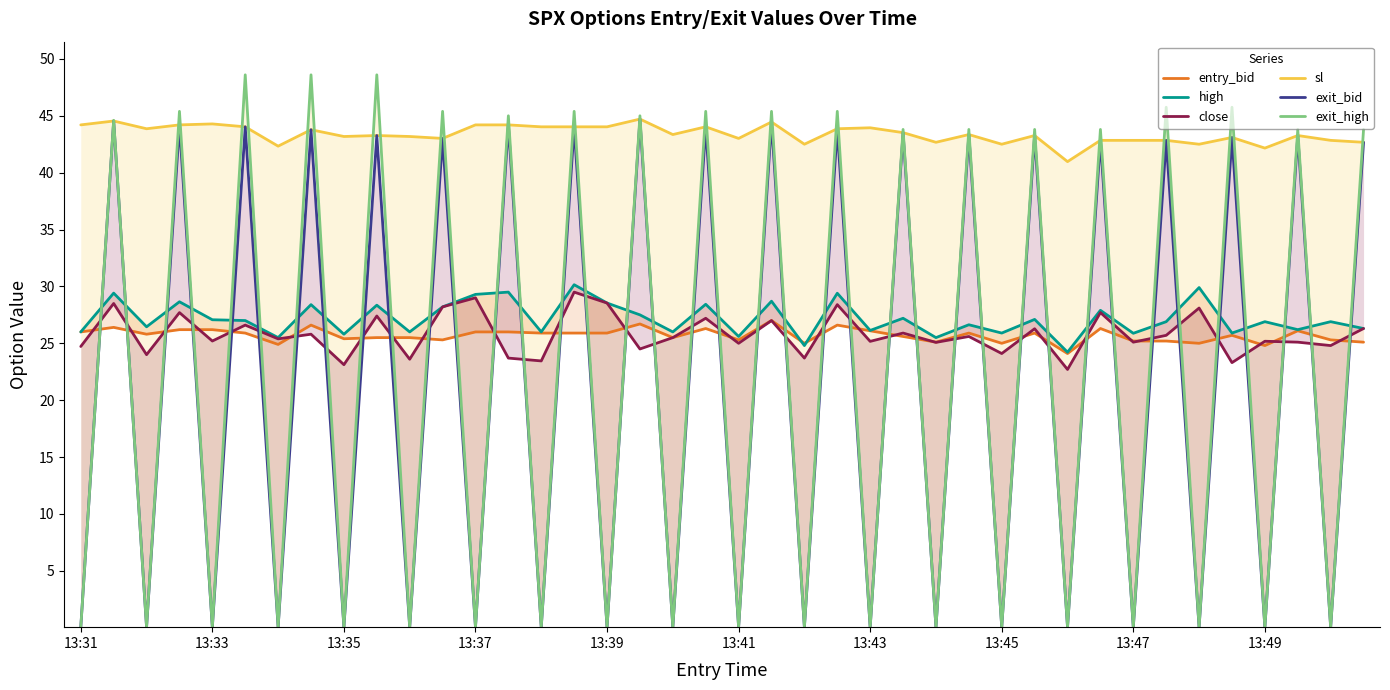

What is the spread (max minus min) of values at 13:47?

42.8